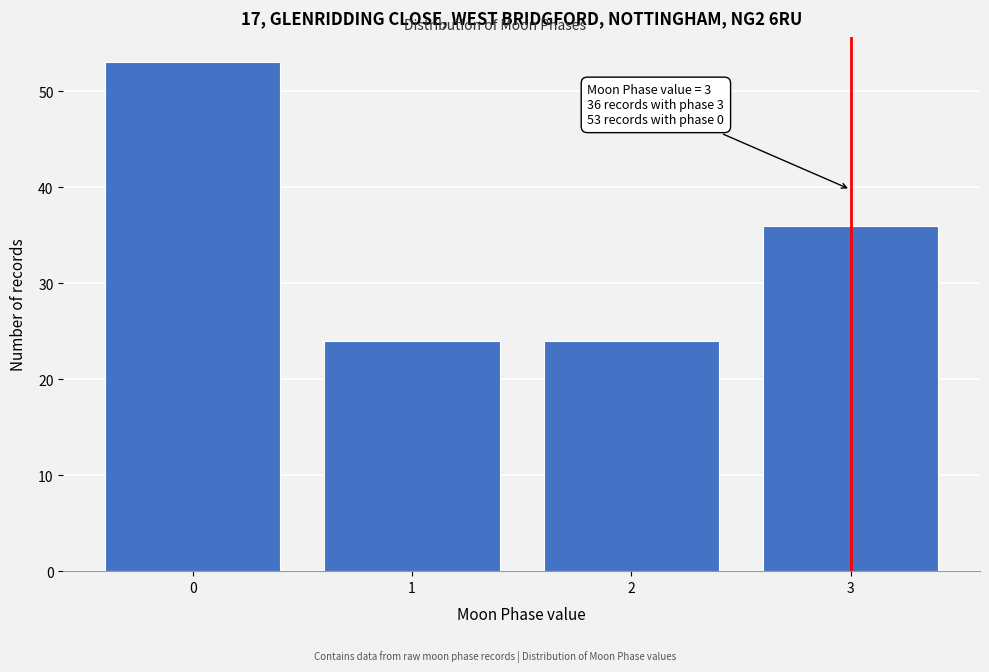

Reading left to right, what are all the values shown in this chart?

0=53	1=24	2=24	3=36